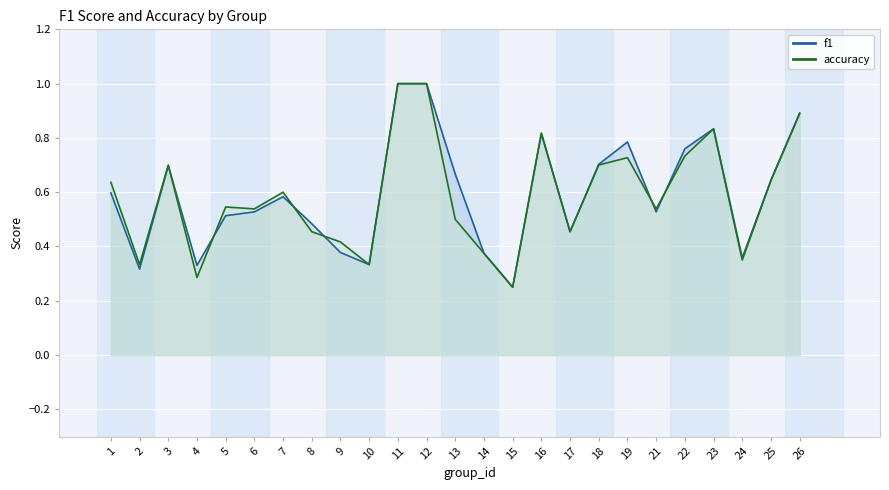

Which series ends up on top after the final intersection of f1 and accuracy?

f1